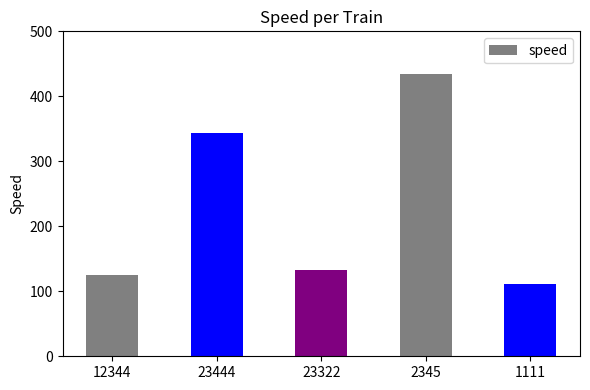

Reading right to left, list all the values displayed in this chart.

111	435	133	344	125